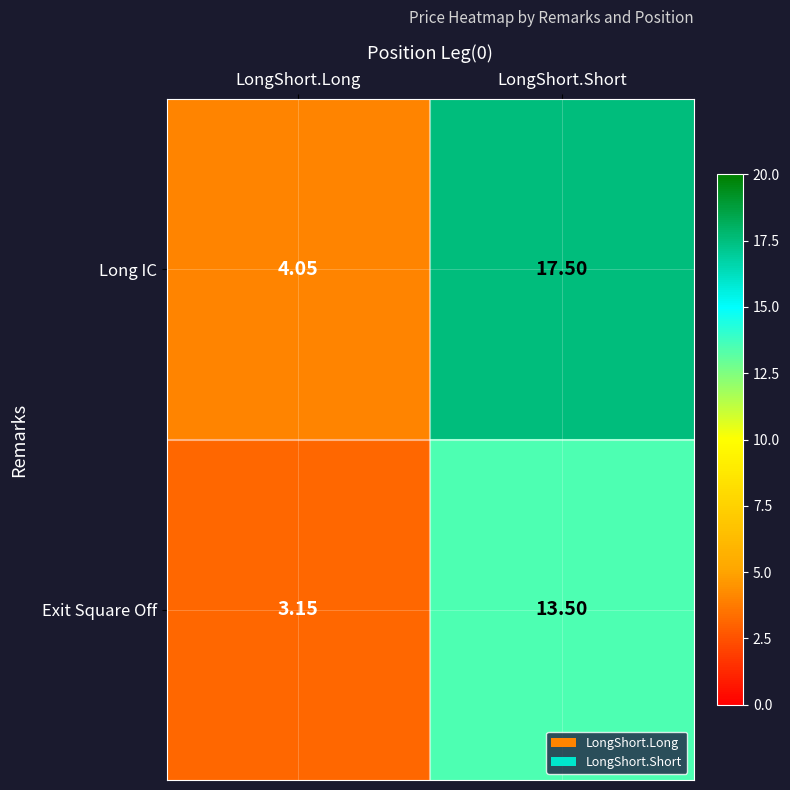

Rank the series by their average value, from lowest to highest.

Exit Square Off, Long IC